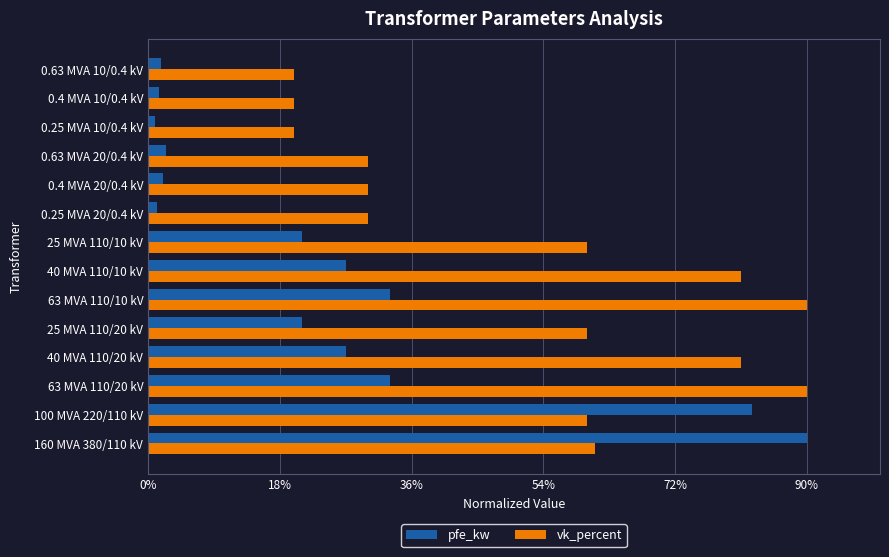

Rank the series at 0.25 MVA 20/0.4 kV from lowest to highest value.

pfe_kw, vk_percent